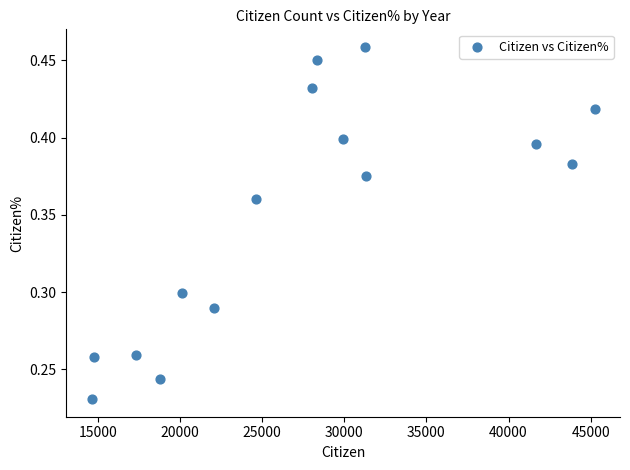

What is the range of X values (max minus min)?

30634.0